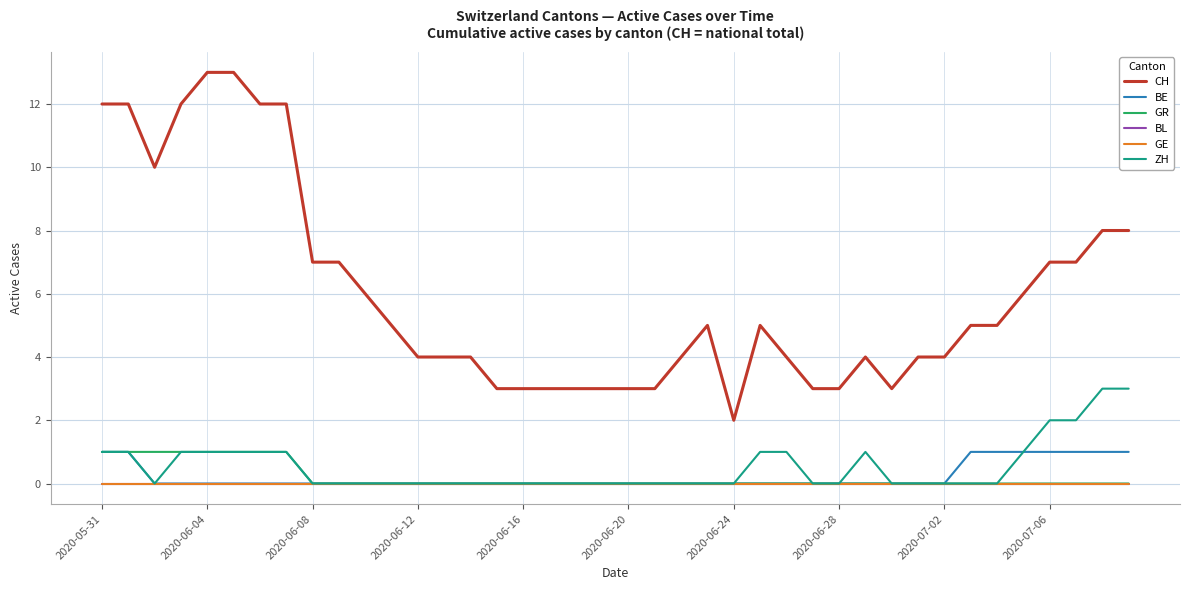

True or false: GR and CH intersect in this chart.

False